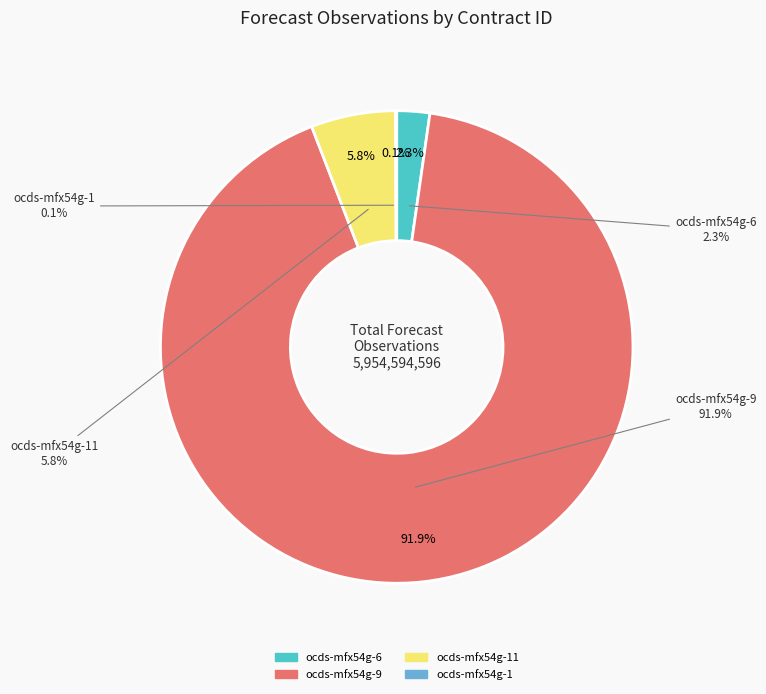

Which category has the biggest portion of the pie?

ocds-mfx54g-9